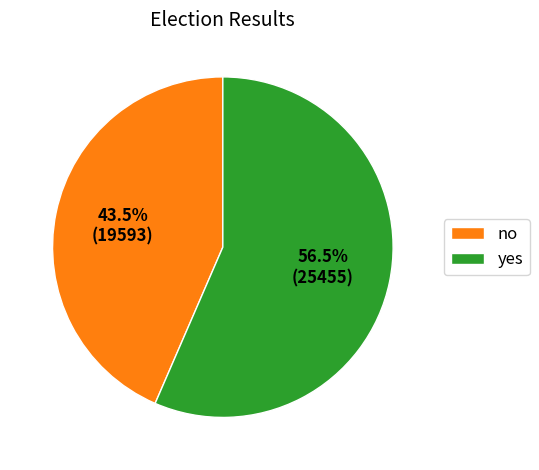

Which slice represents more than half of the pie?

yes